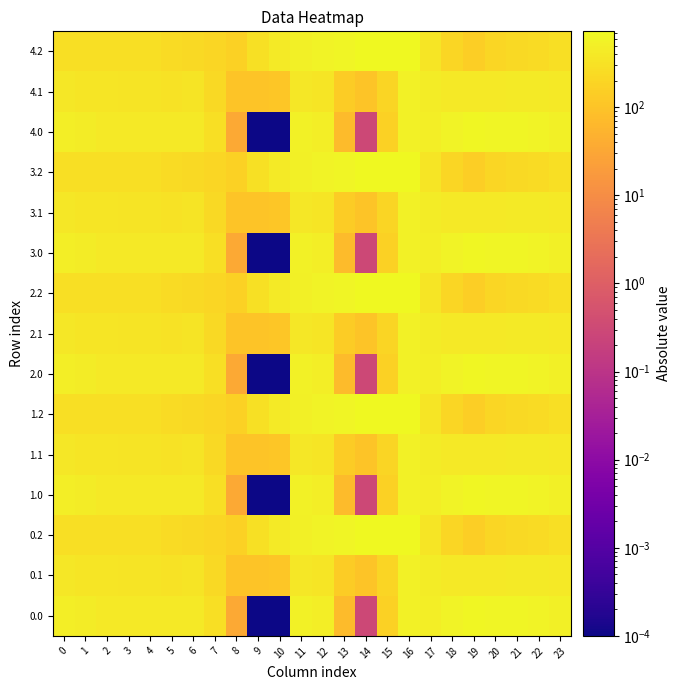

What is the total value across all series at 13?

4259.6